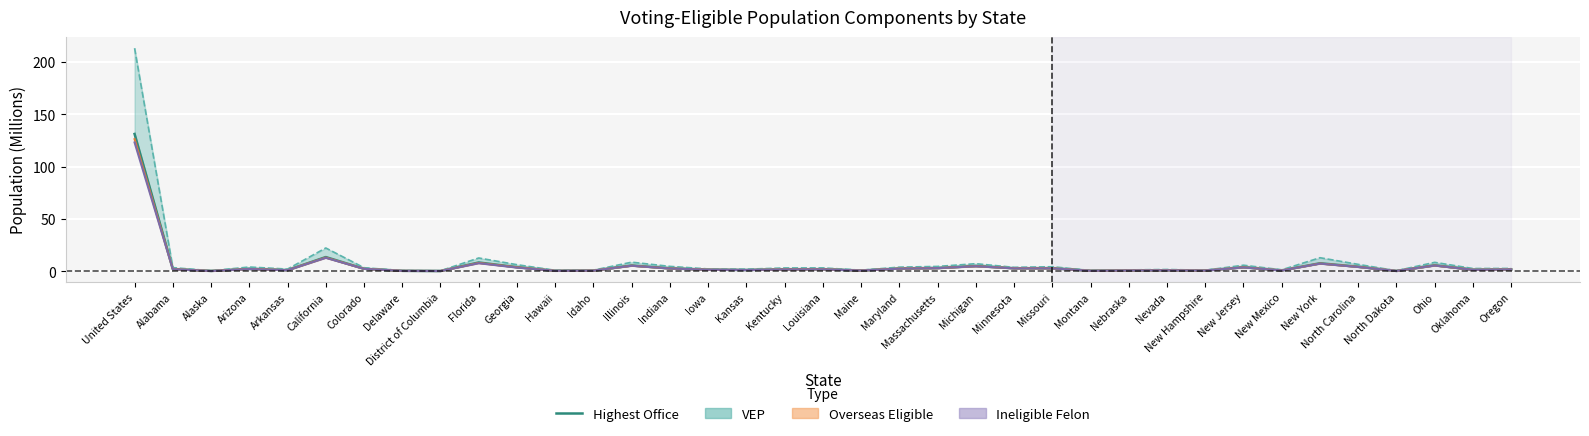

How many data points are less than 1?

12